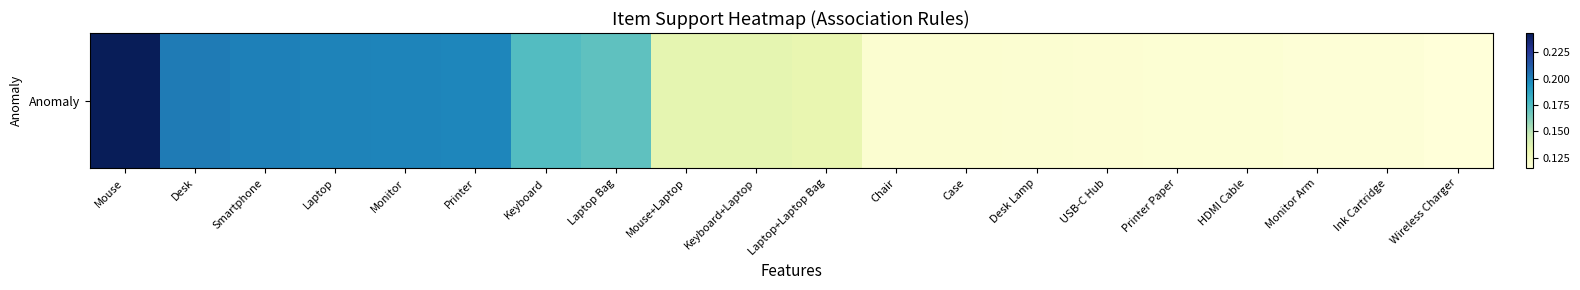

Which category has the lowest value across all series?

Wireless Charger